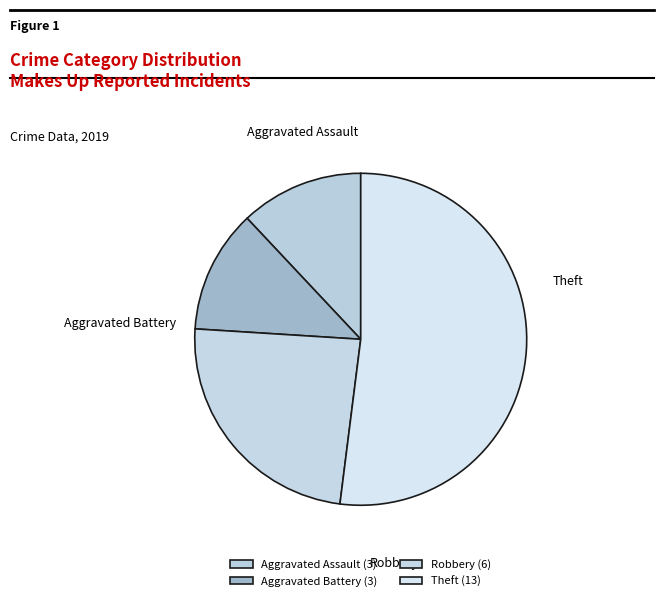

Is there a majority slice in this chart?

Yes